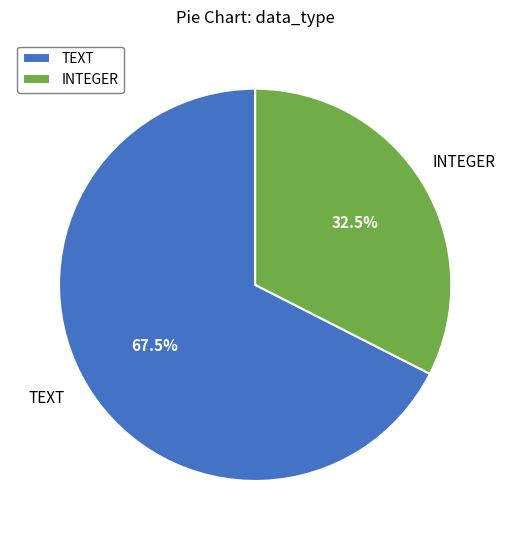

Which slice is the smallest?

INTEGER